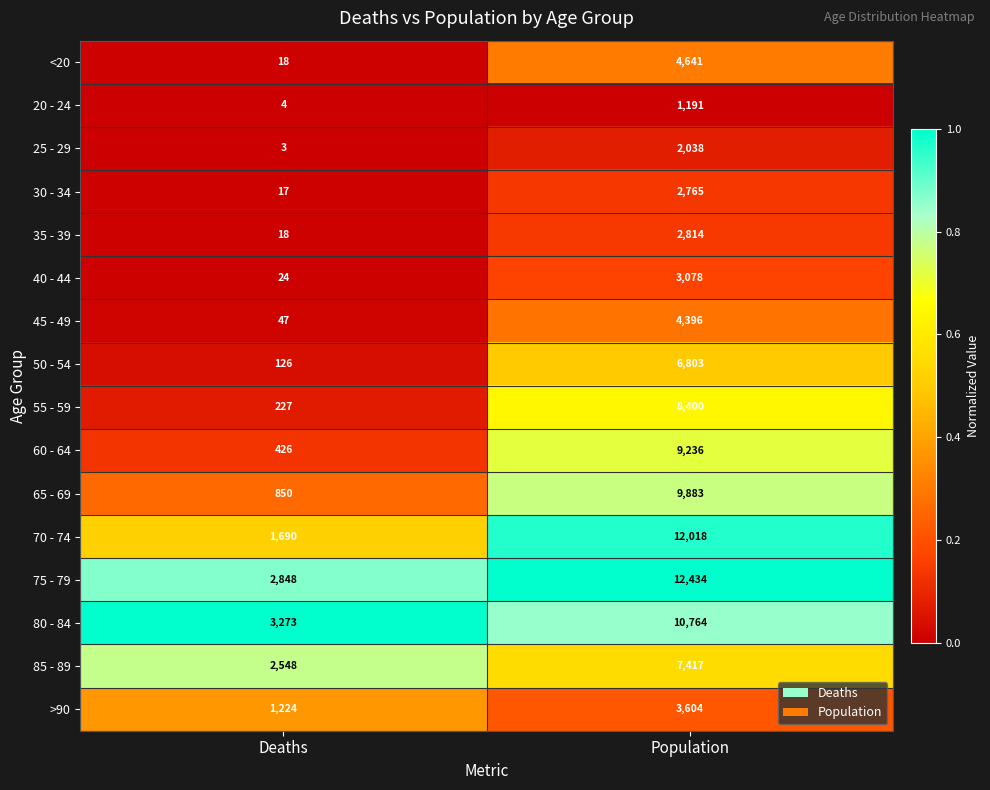

The 60 - 64 series shows 15256 at Population. True or false?

False